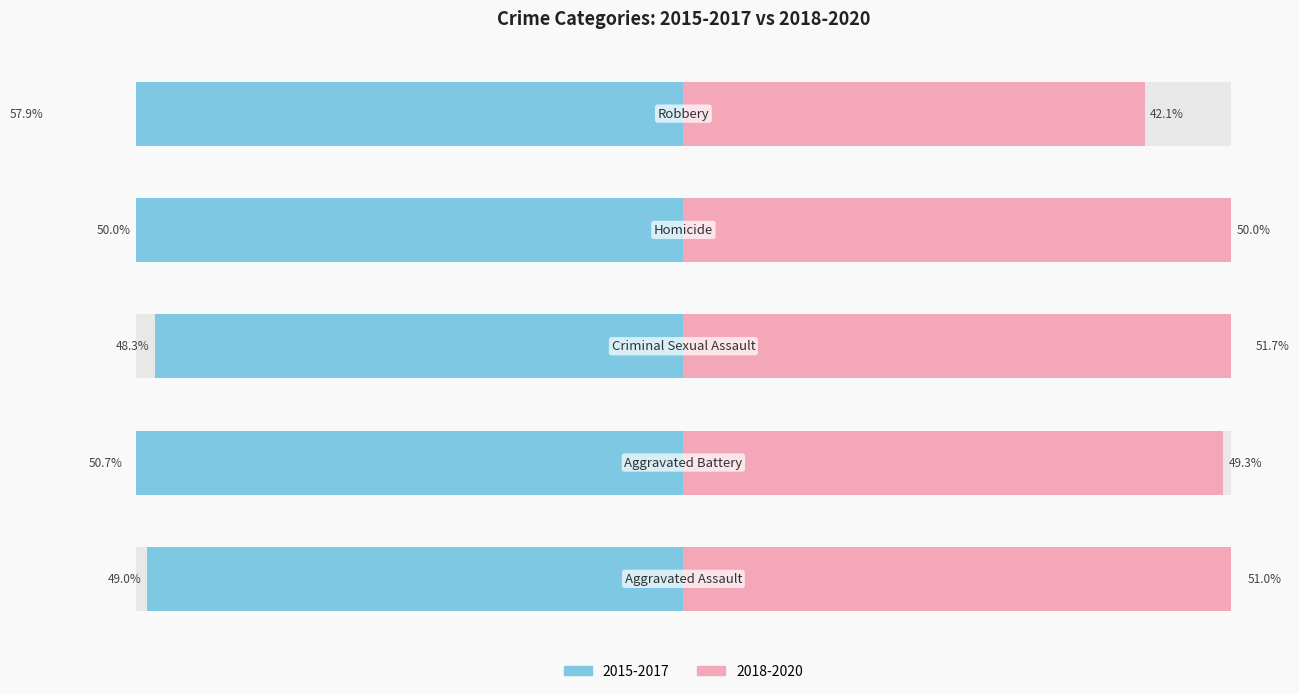

What position from the right is Aggravated Assault?

5